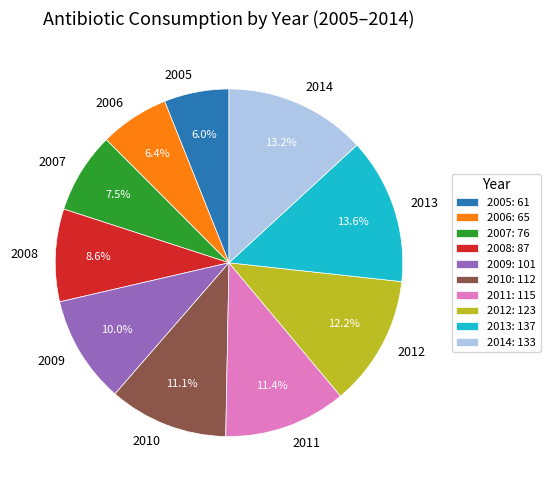

Which has a higher value, 2012 or 2009?

2012